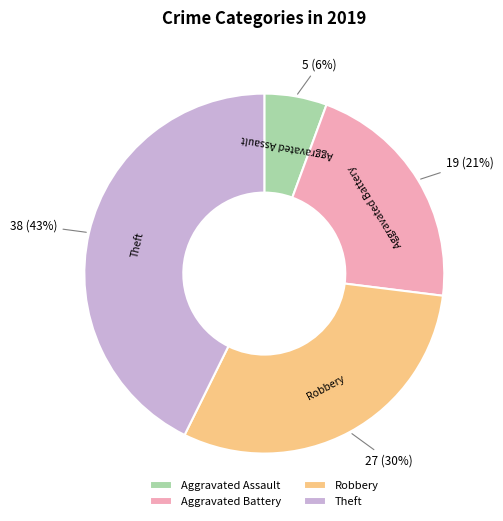

Combined, do Theft and Aggravated Battery account for over 50%?

Yes